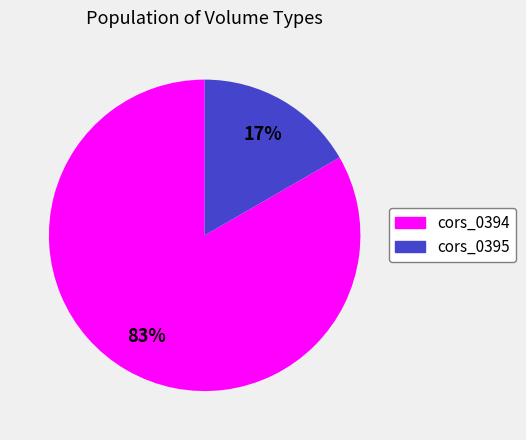

What is the largest slice in the pie chart?

cors_0394